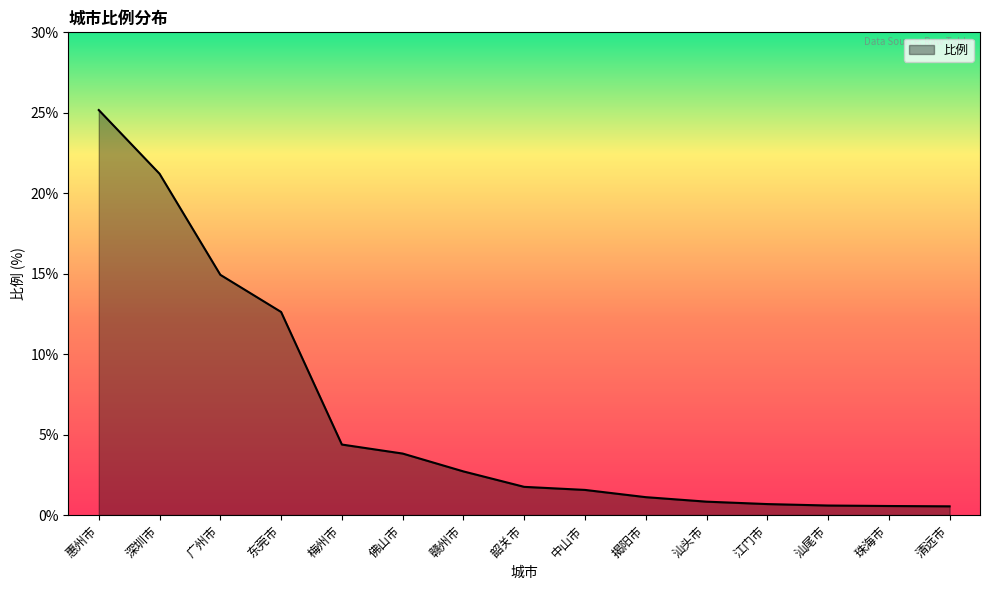

What is the ratio of the value at 广州市 to the value at 赣州市?

5.5